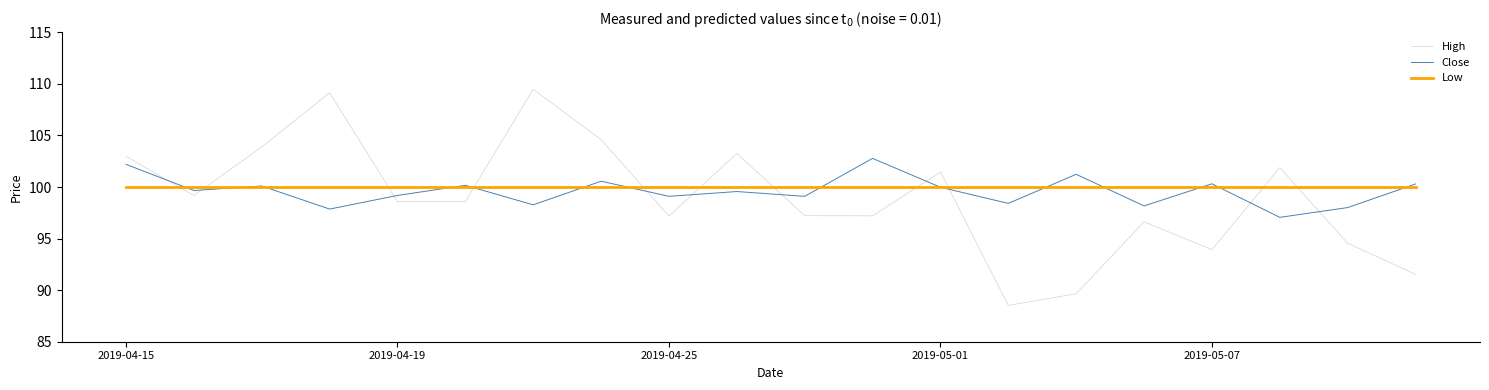

Which series ends up on top after the final intersection of Close and High?

Close